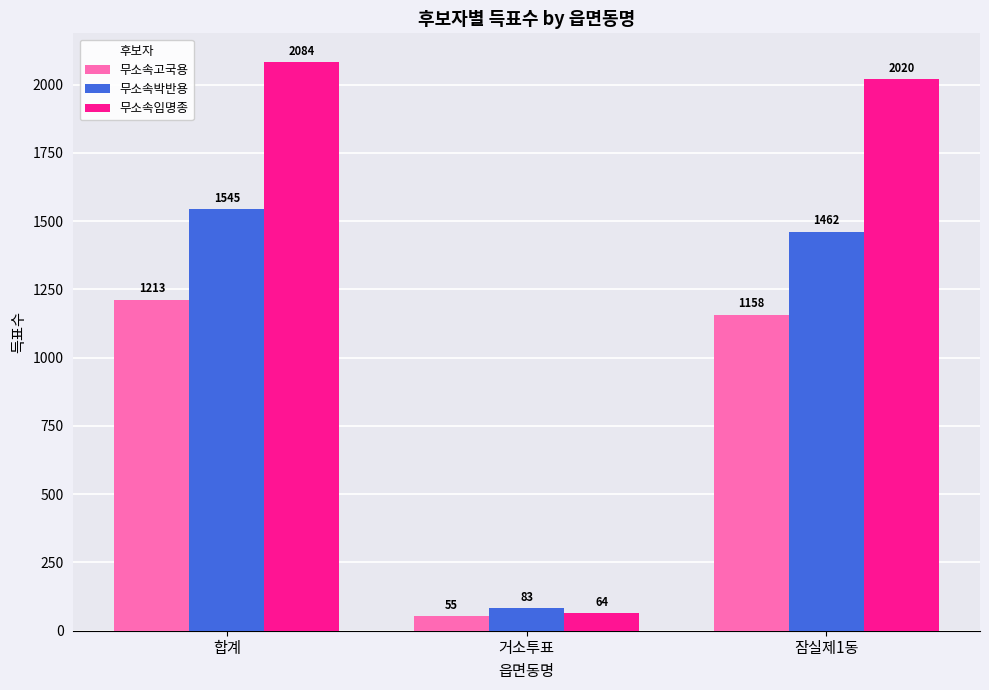

Reading left to right, extract all data points from this chart.

무소속고국용: 1213	55	1158
무소속박반용: 1545	83	1462
무소속임명종: 2084	64	2020